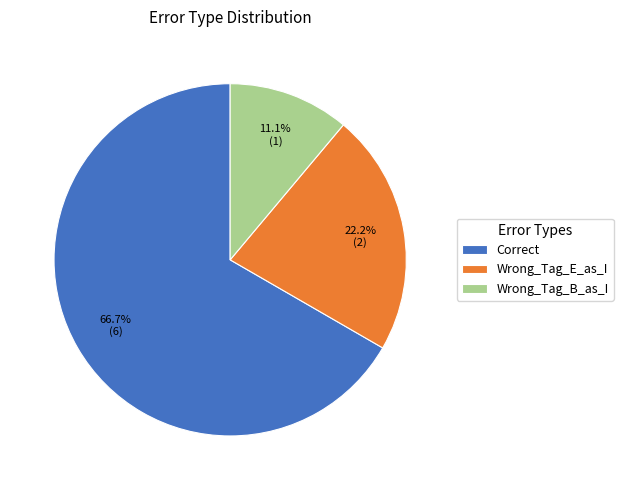

What percentage do Correct and Wrong_Tag_B_as_I together represent?

77.8%